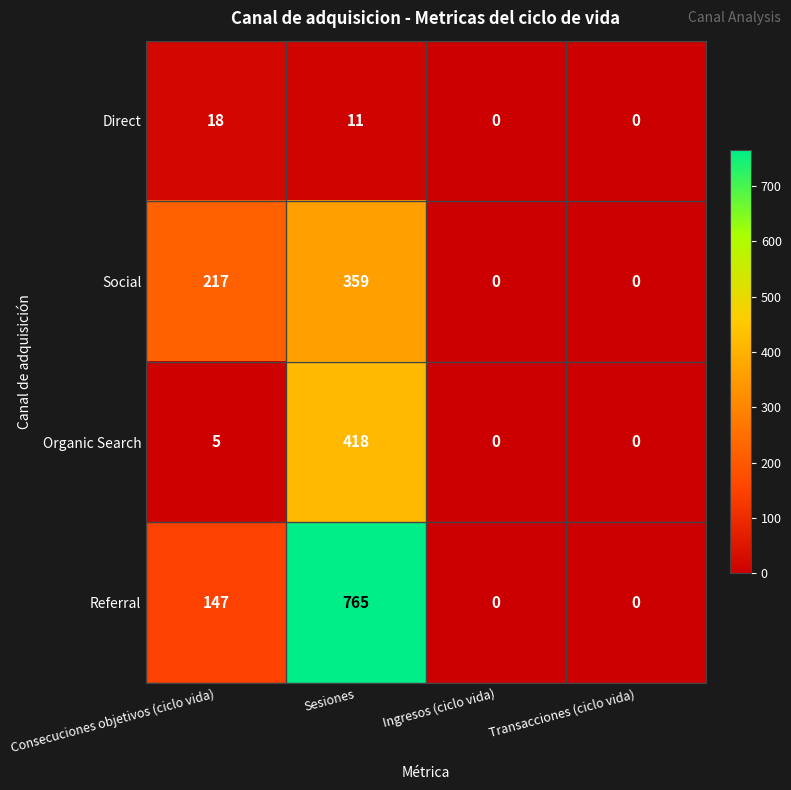

Where is Social nearest to the value 179?

Consecuciones objetivos (ciclo vida)